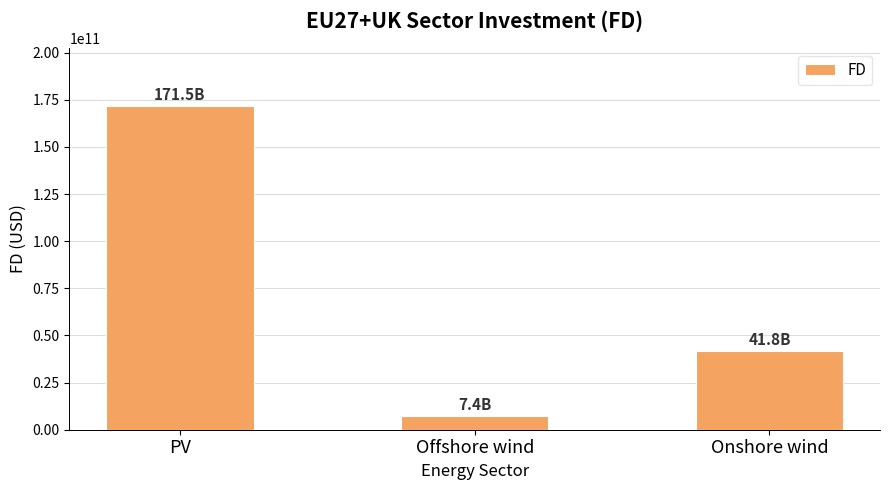

Reading left to right, list all the values displayed in this chart.

171479565469.6	7408947899.7	41837451925.8